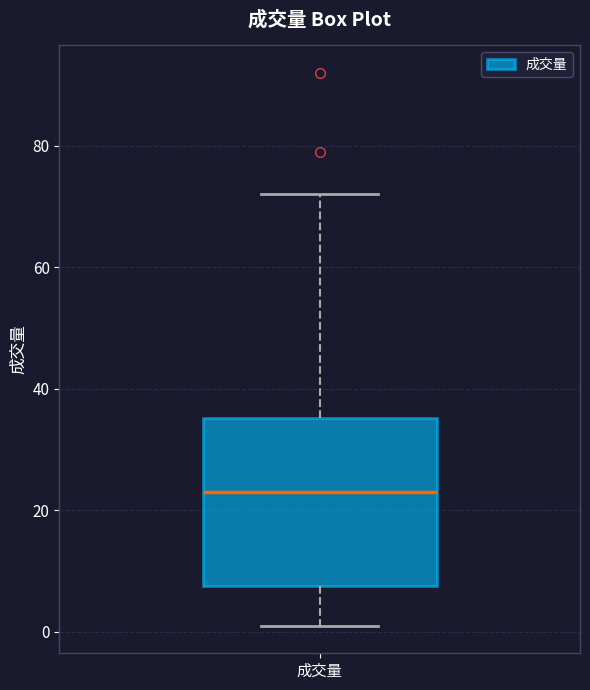

Transcribe this box plot: give where the median line is, the range the box spans, and where the two whiskers end, as read against the y-axis. The values are not printed on the chart, so give them approximately, as read against the axis.

median 24, box 8 to 36, whiskers 2 to 72